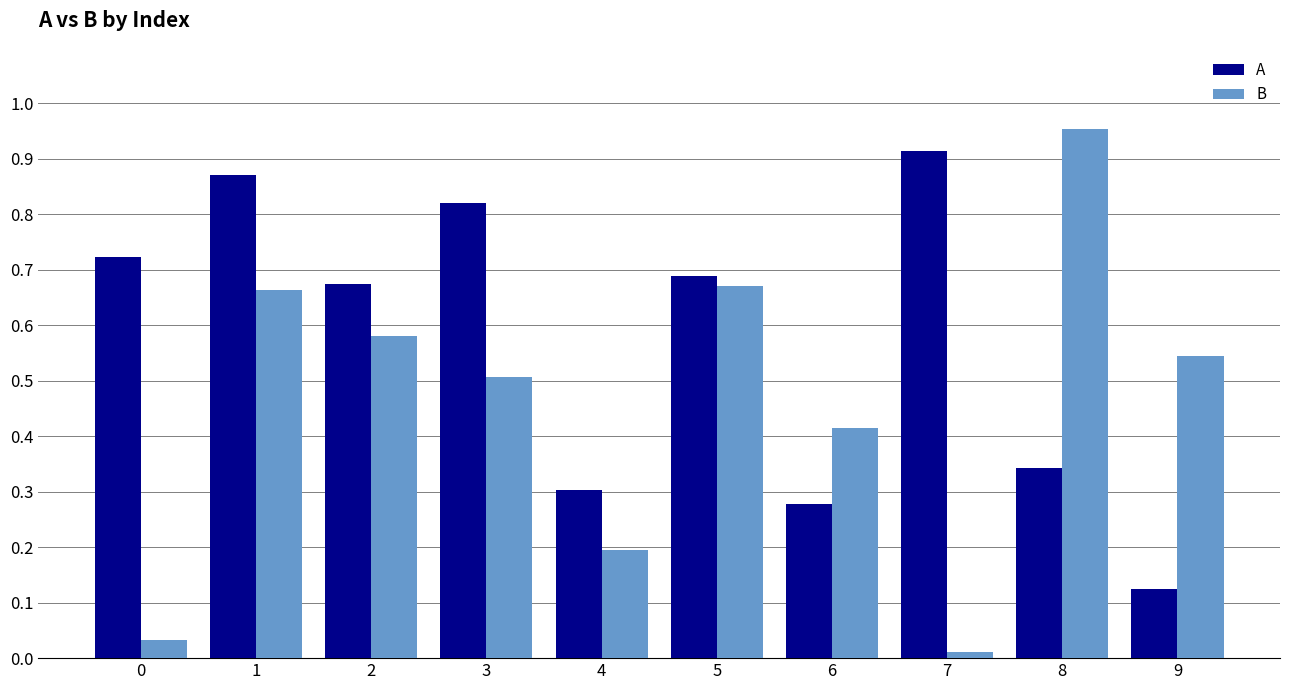

Which category has the lowest value in the A series?

9